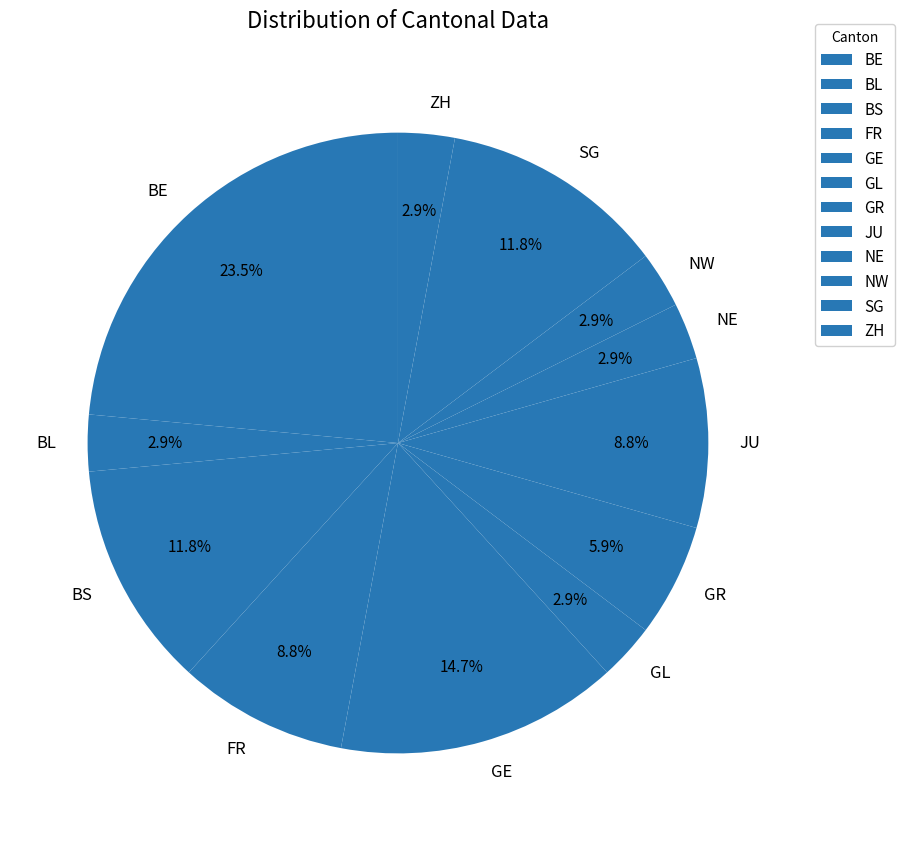

To the nearest percent, what percentage of the pie is NW?

3%